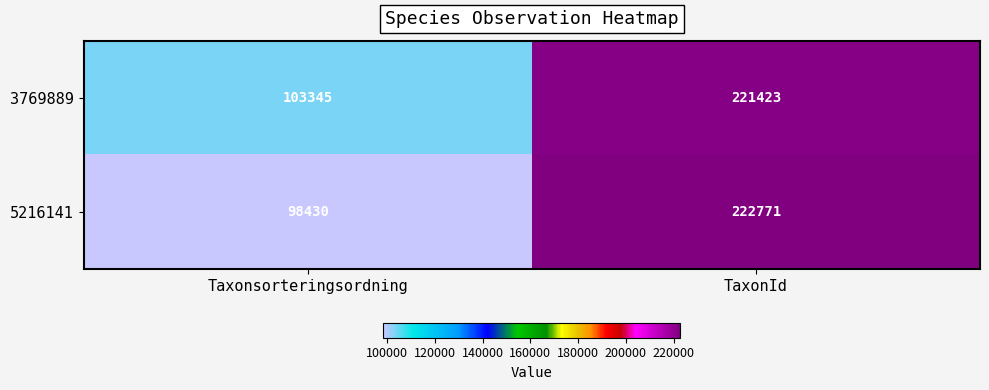

Reading left to right, what are all the values shown in this chart?

3769889: 103345	221423
5216141: 98430	222771